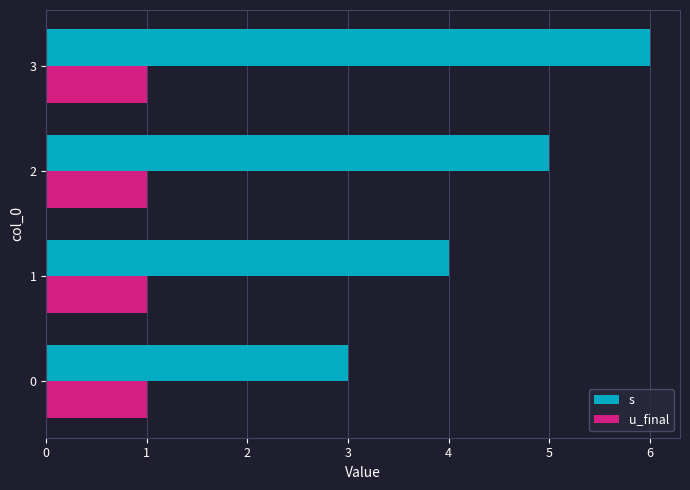

Is it true that u_final equals 2 at 0?

False